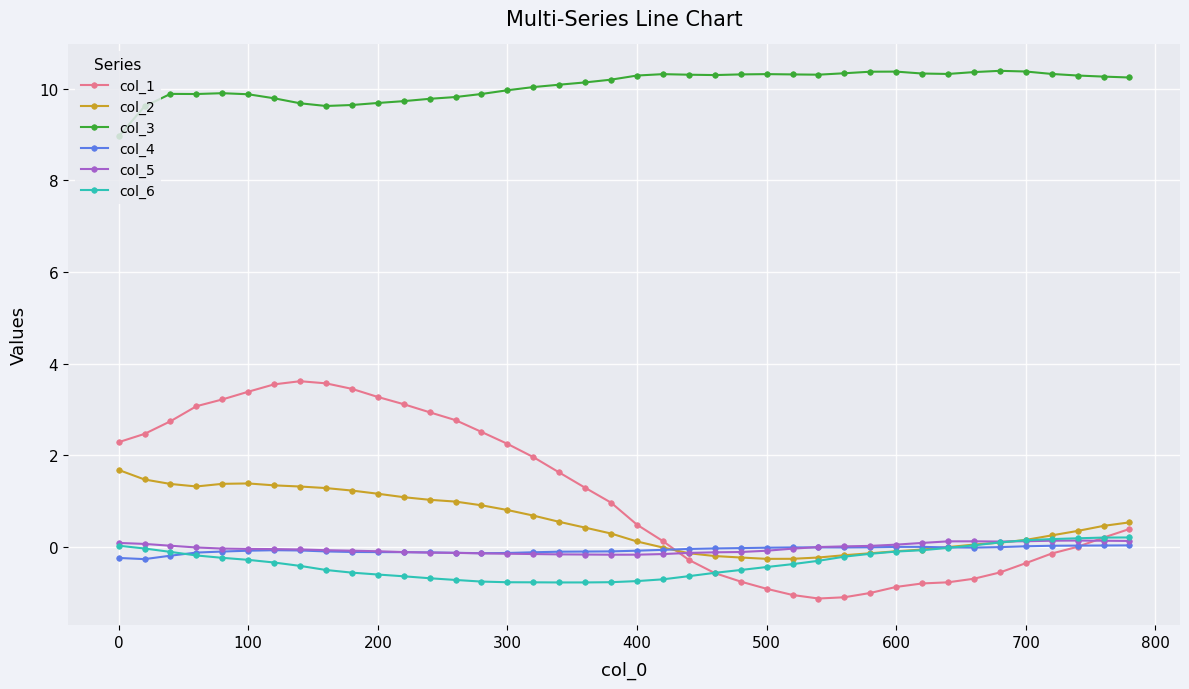

What is the lowest value of the col_4 series?

-0.3